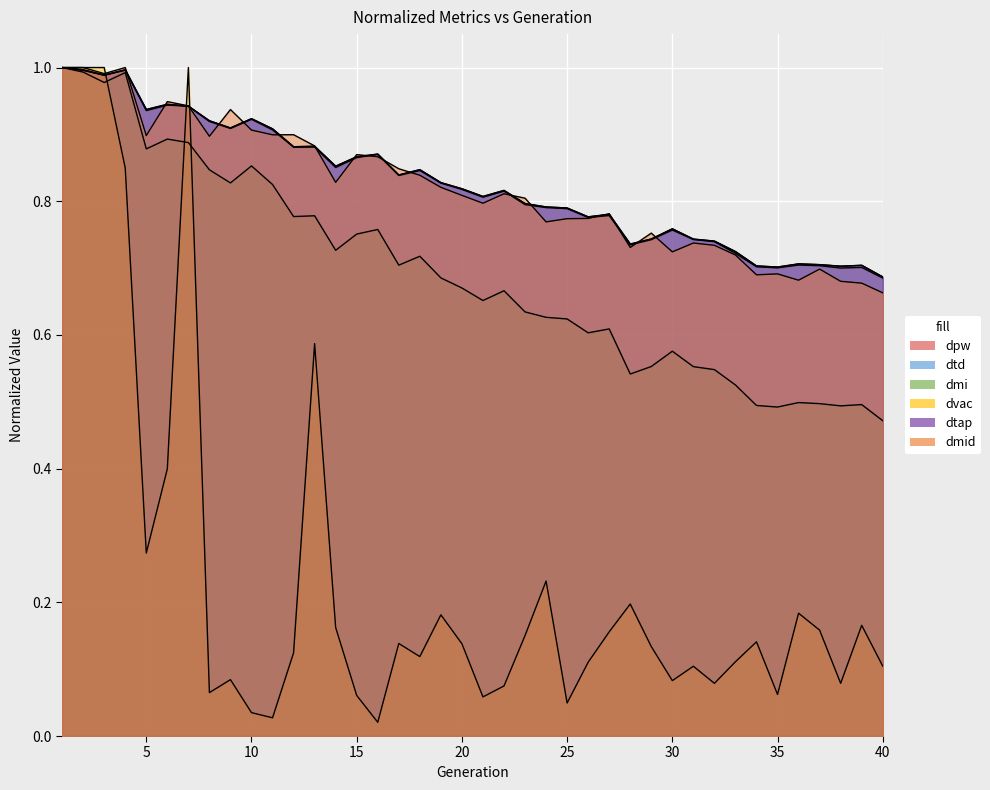

Which series has the largest total across all categories?

dtd